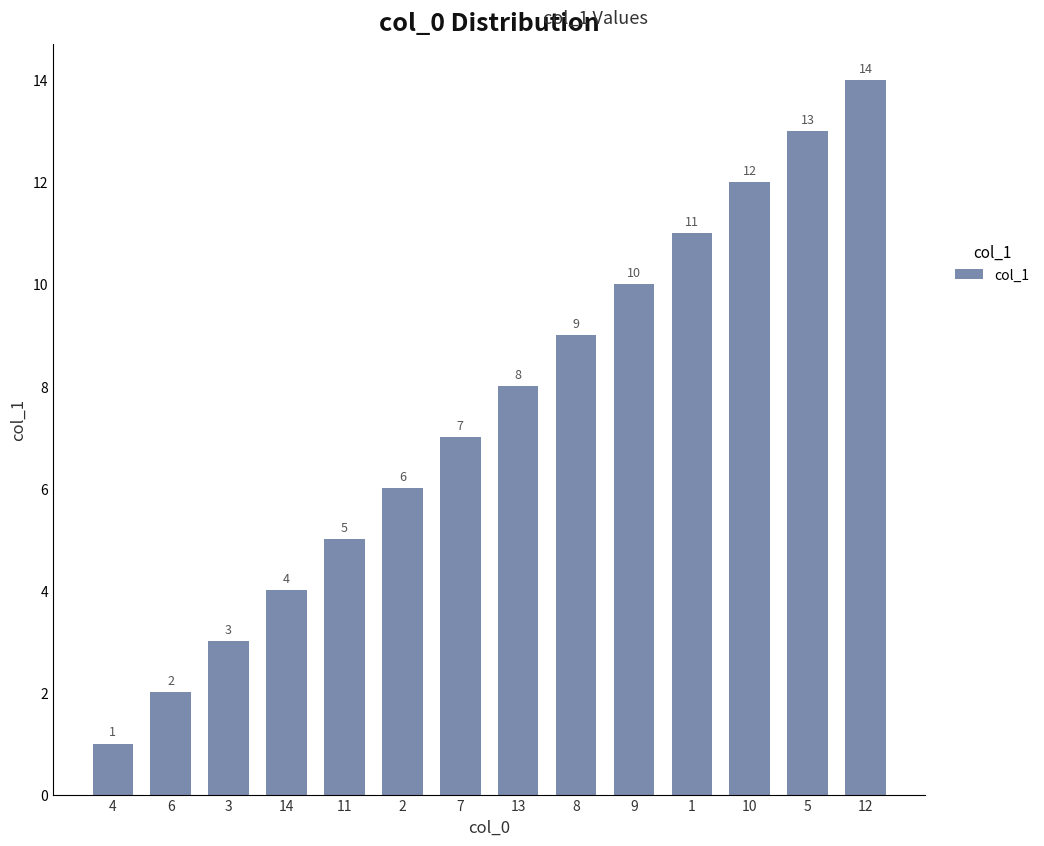

What is the difference between the values at 1 and 7?

4